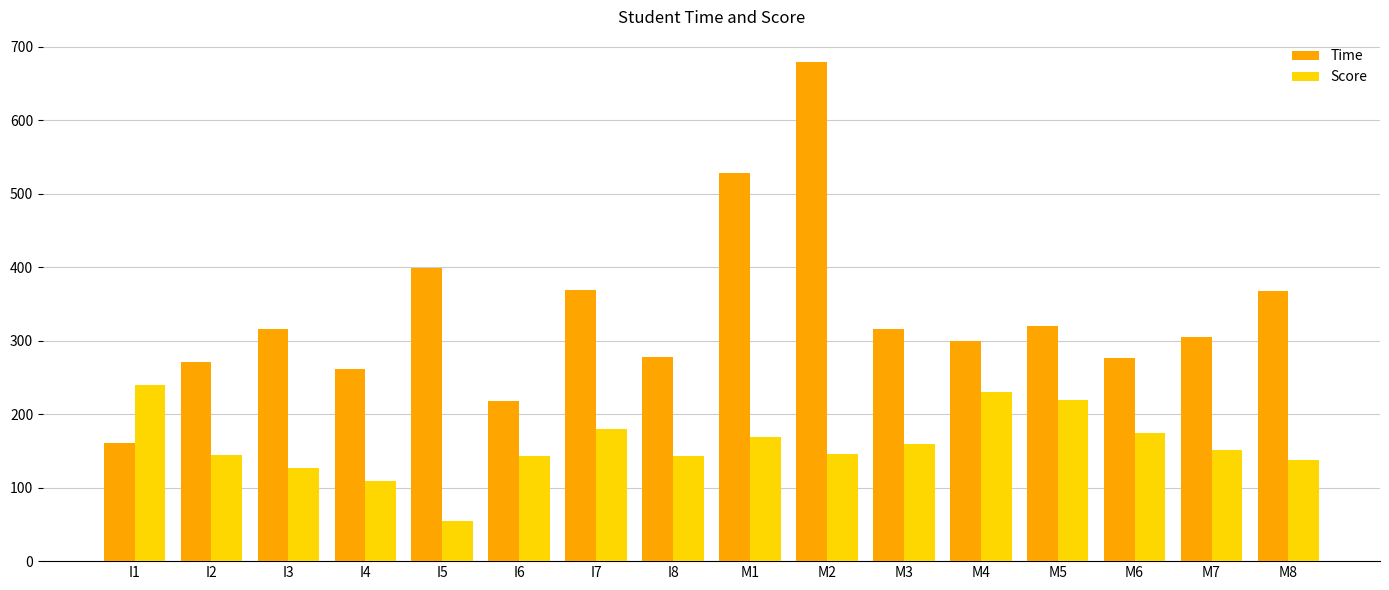

Is the value of Score at I7 greater than the value of Time at I7?

No